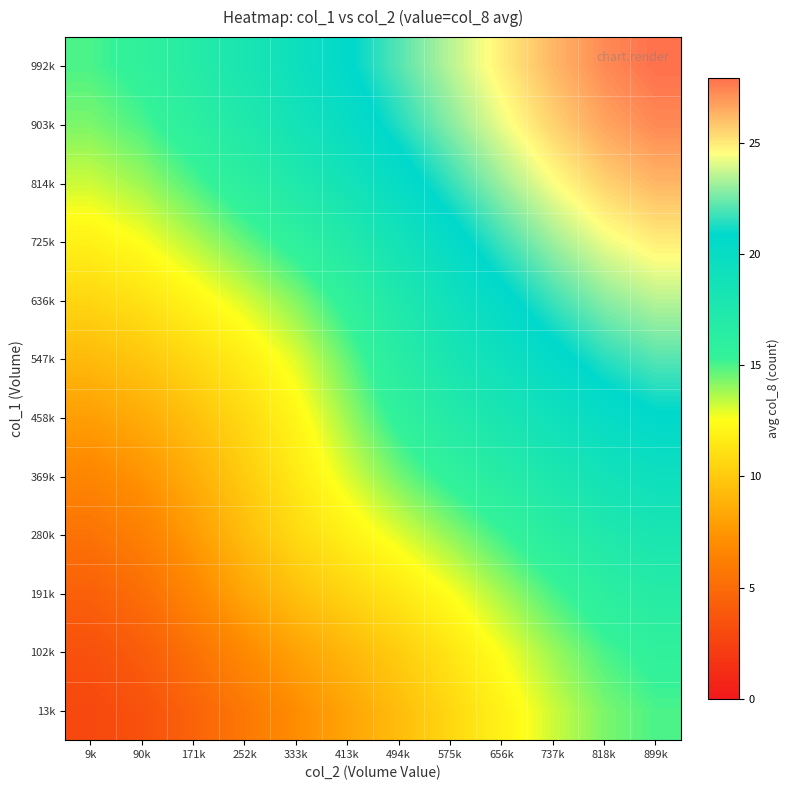

At which category is the sum across all series the highest?

899k